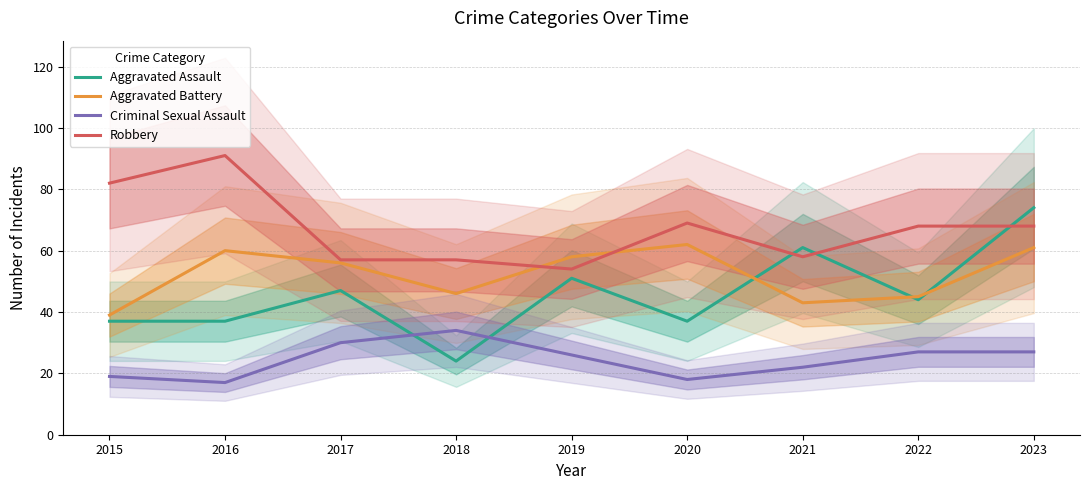

What is the minimum value for Aggravated Assault?

24